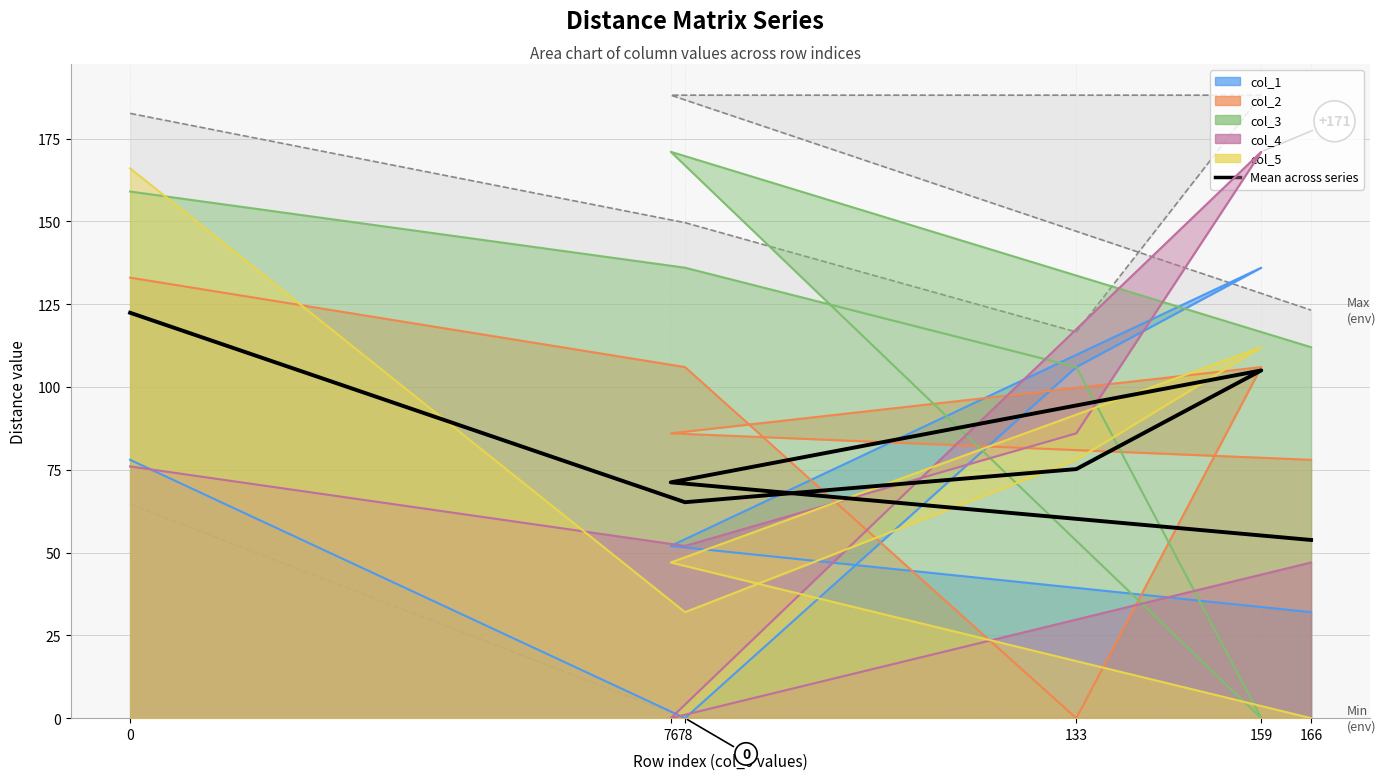

The chart shows a value of 53.8 at 166. True or false?

True